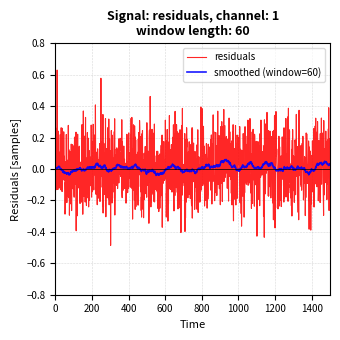

List the series in order of their peak value, highest first.

residuals, smoothed (window=60)